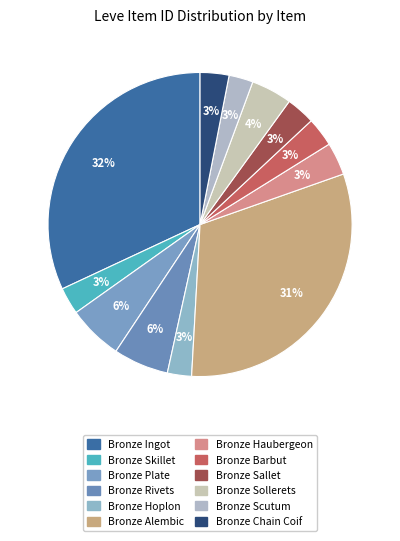

Which category has the biggest portion of the pie?

Bronze Ingot